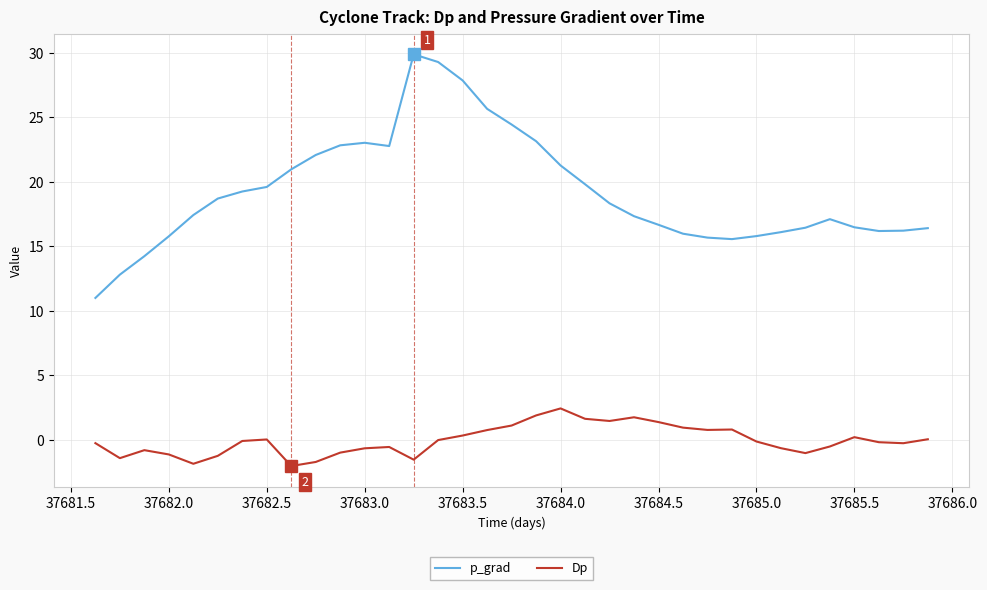

Does the chart have visible grid lines?

Yes